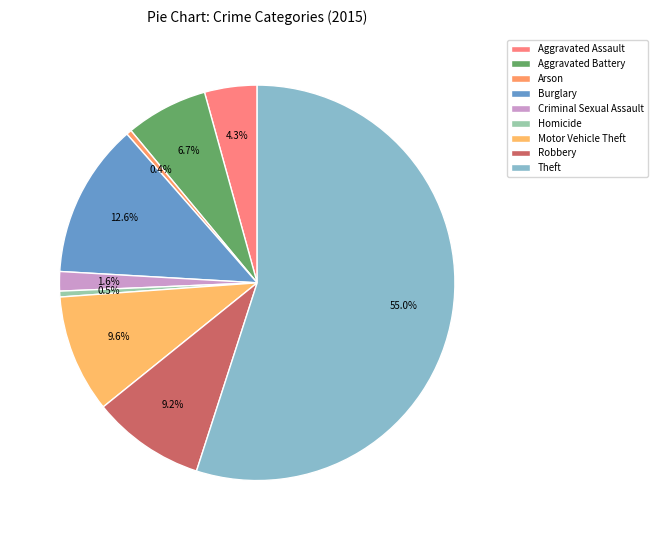

Which has a higher value, Robbery or Arson?

Robbery